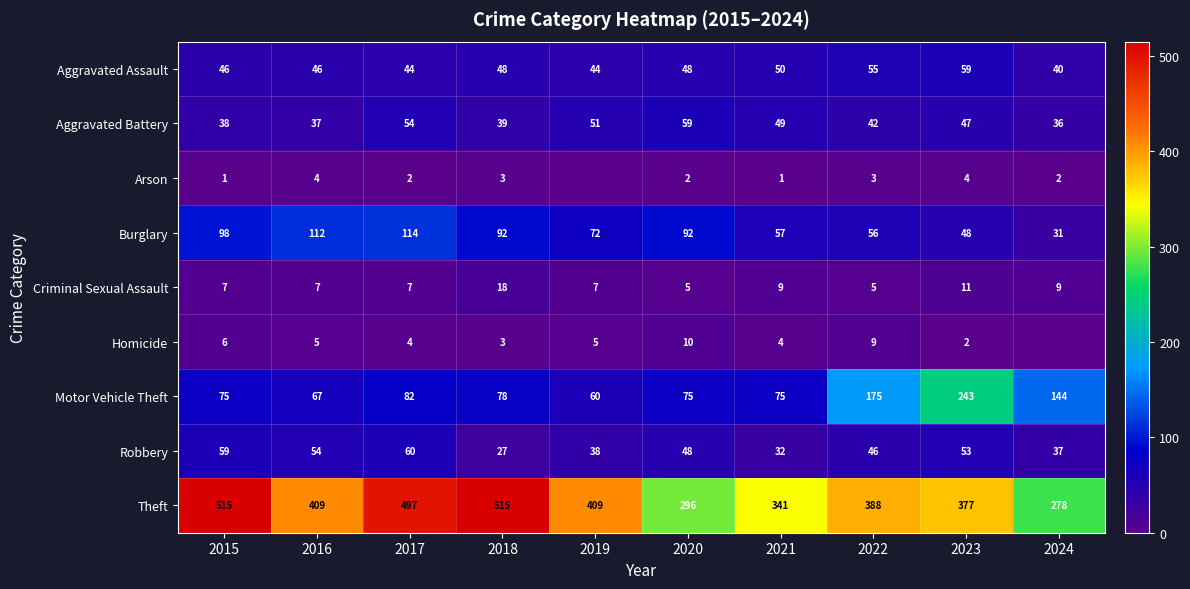

At which category is the sum across all series the highest?

2017